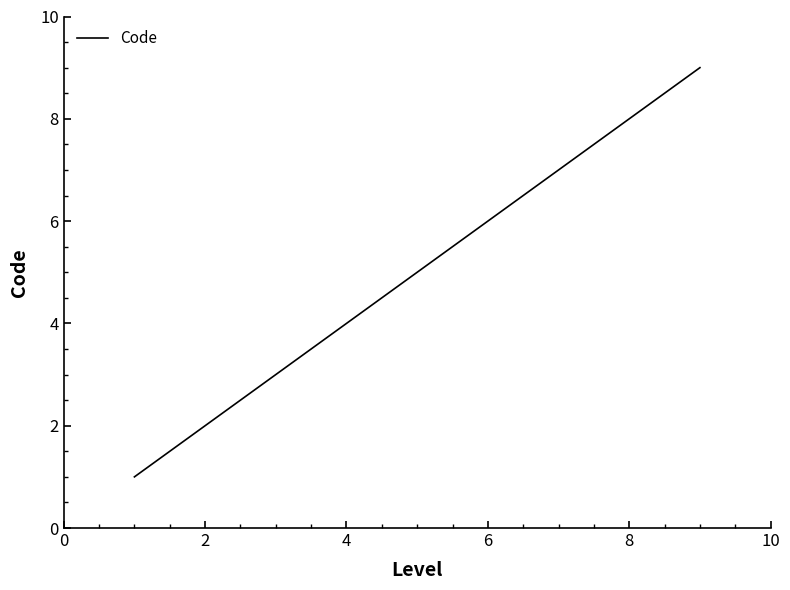

What is the maximum value shown in the chart?

9